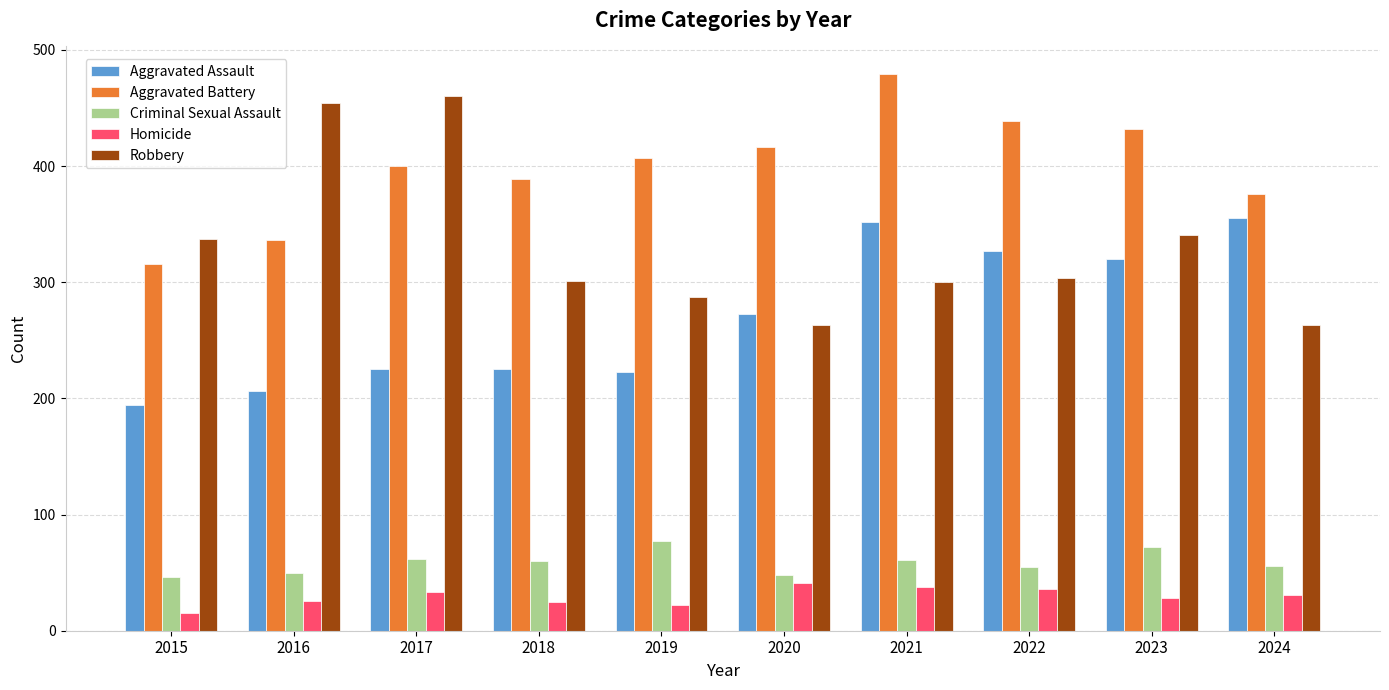

What is the value of the Aggravated Battery bar at the 1st from the left?

316